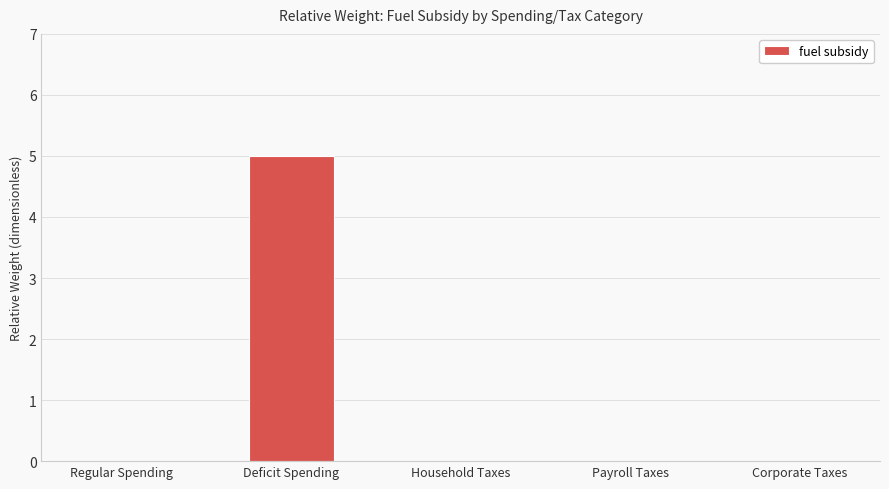

What is the sum of all values?

5